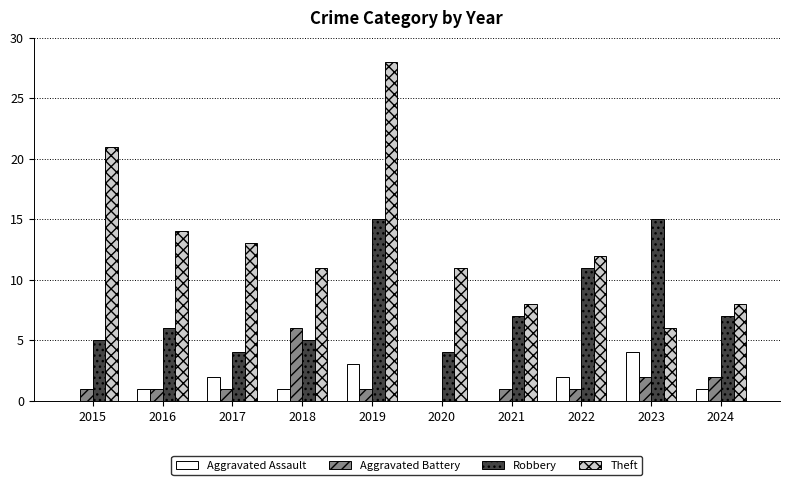

What is the maximum value for Theft?

28